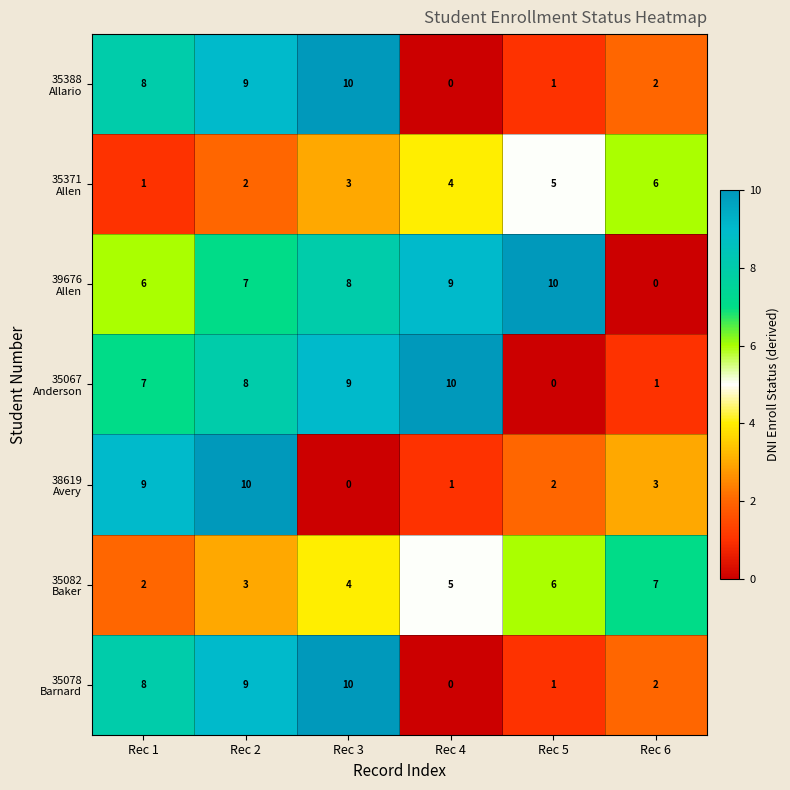

At which category is the sum across all series the highest?

Rec 2